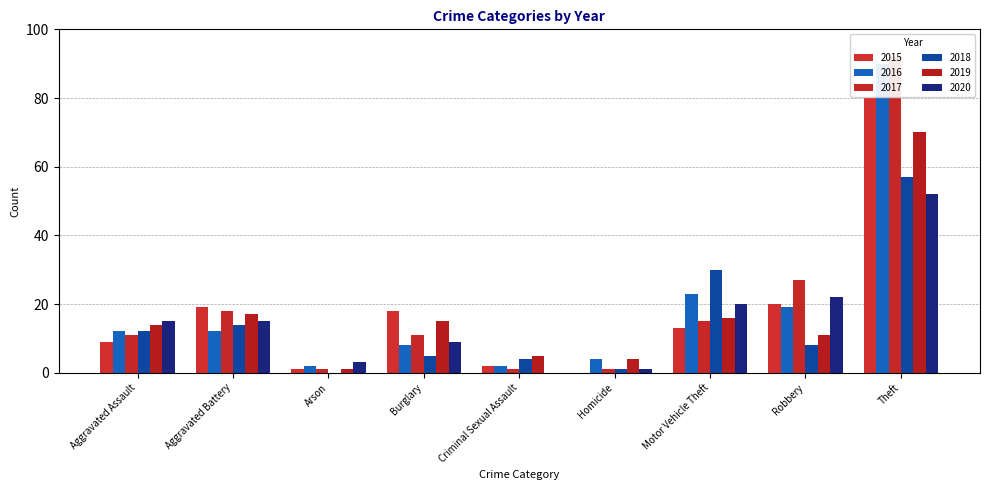

What is the label of the 5th bar from the right?

Criminal Sexual Assault